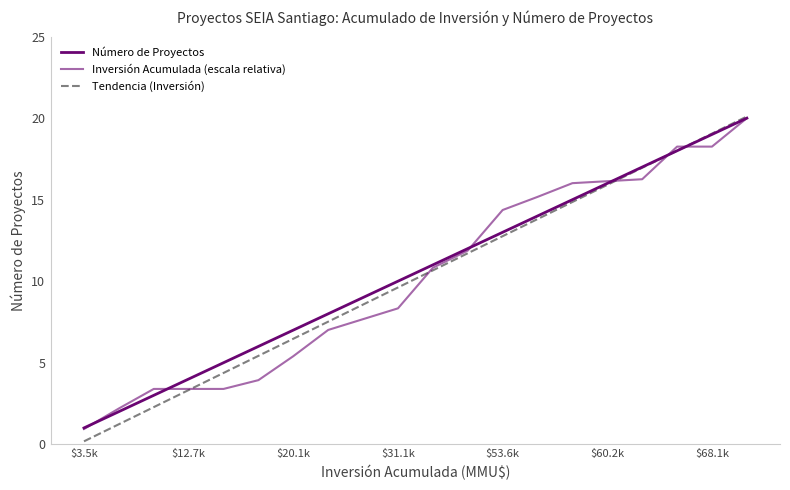

What is the value of the Número de Proyectos point at the 18th from the left?

18.0